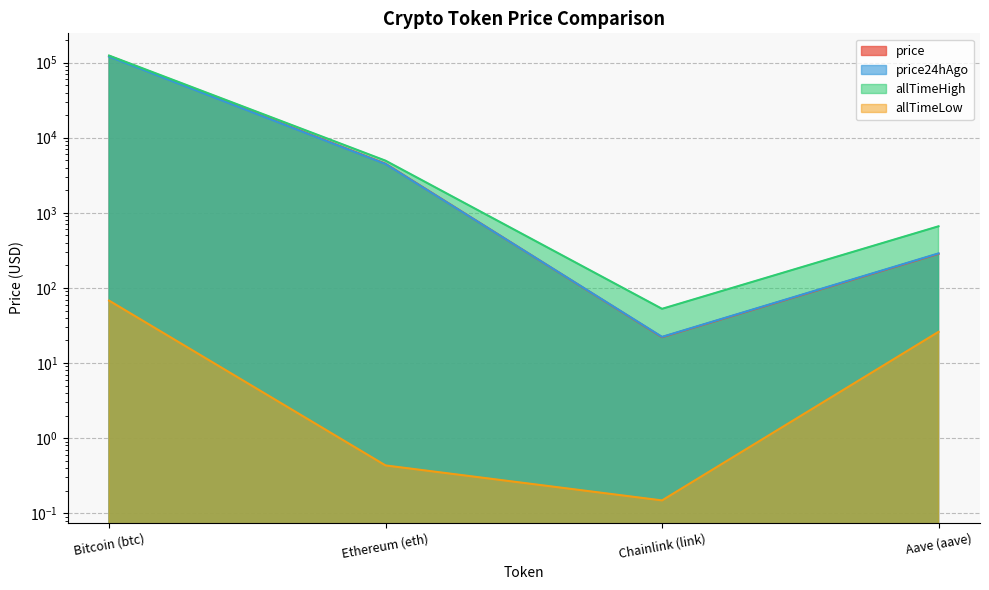

True or false: allTimeLow and allTimeHigh intersect in this chart.

False